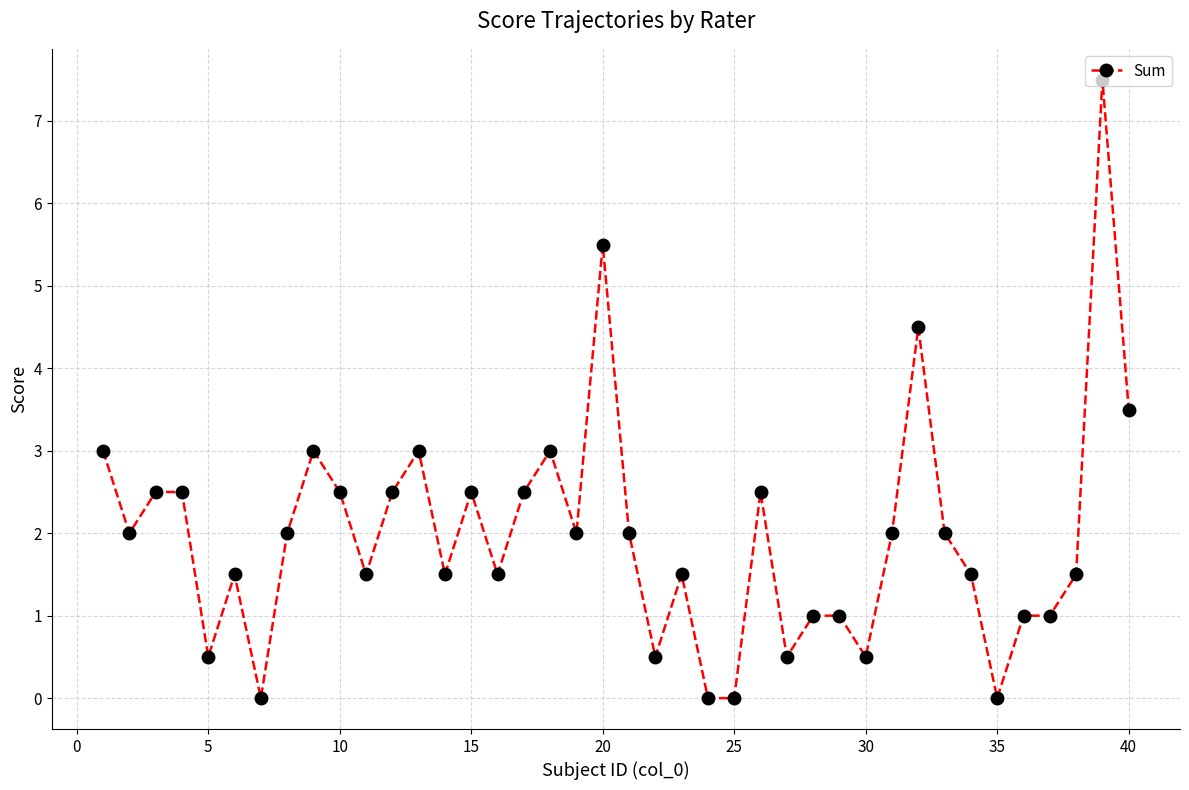

What is the difference between the maximum and minimum values?

7.5